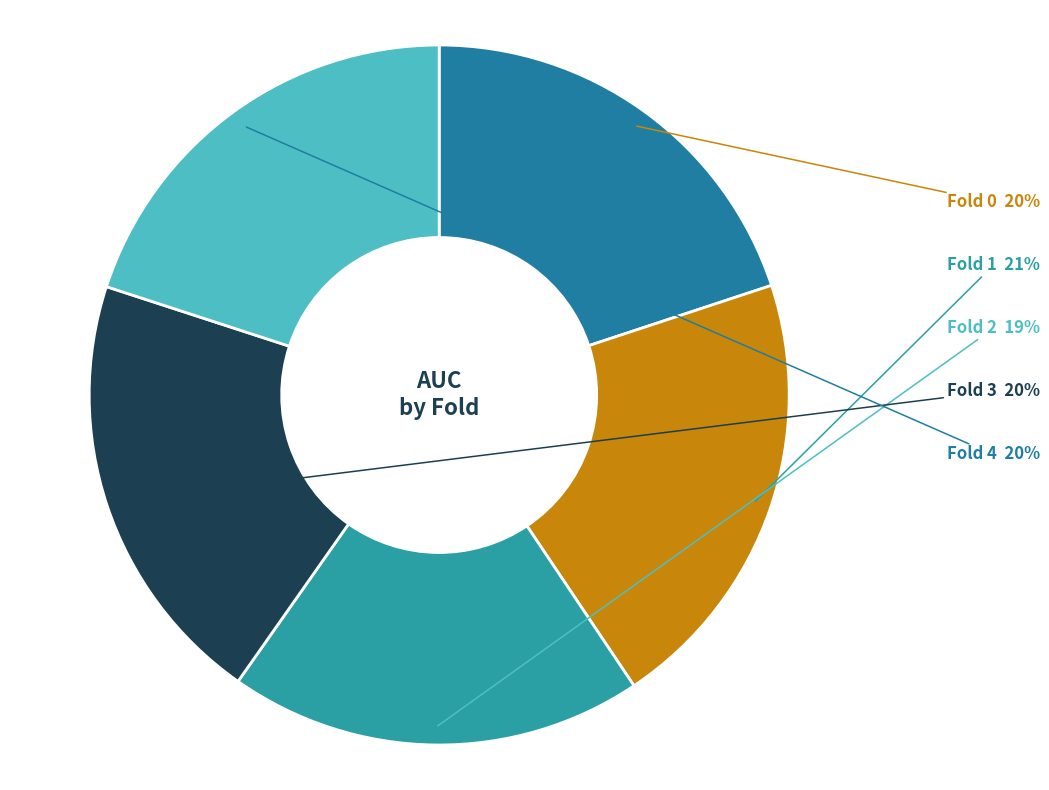

To the nearest percent, what is the difference between the largest and smallest slice percentages?

2%